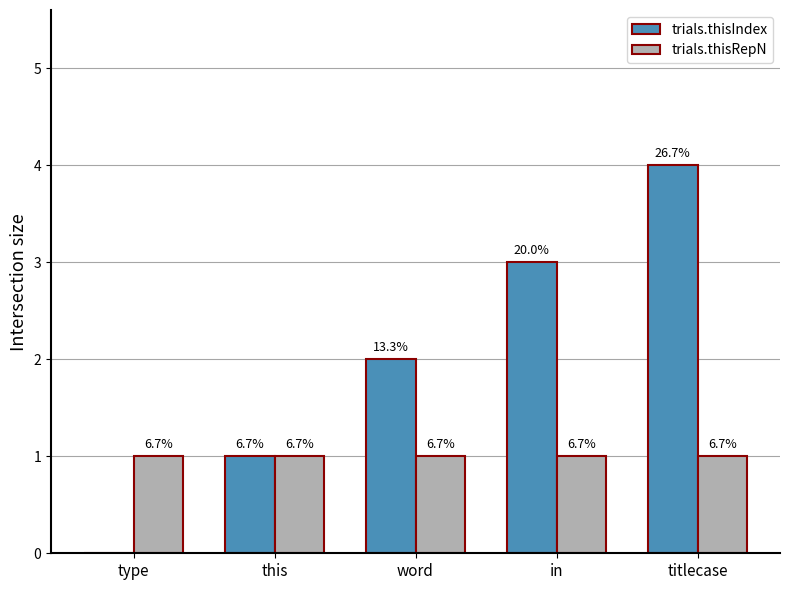

What is the highest value of the trials.thisRepN series?

1